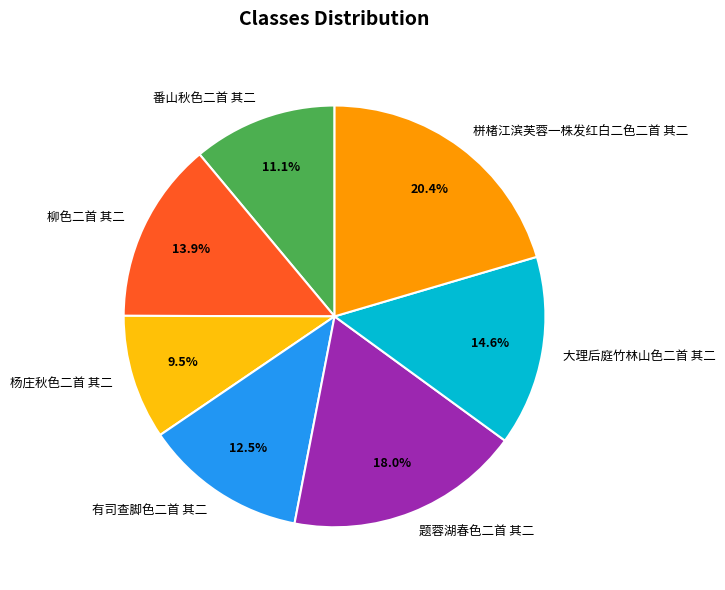

The 题蓉湖春色二首 其二 slice represents 25% of the pie. True or false?

False